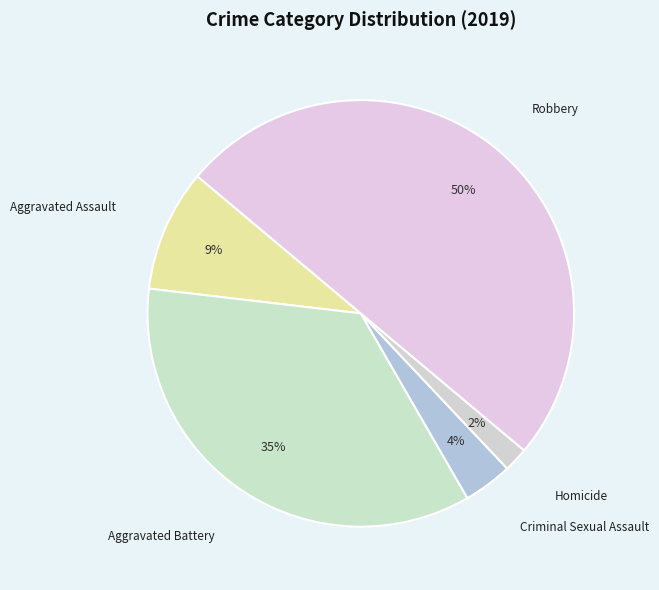

True or false: Homicide accounts for 2% of the total.

True